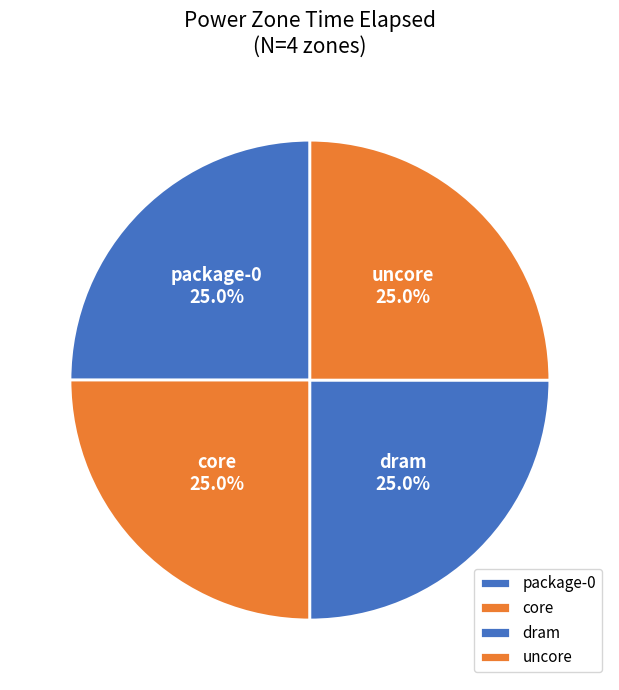

How many segments does this pie chart have?

4